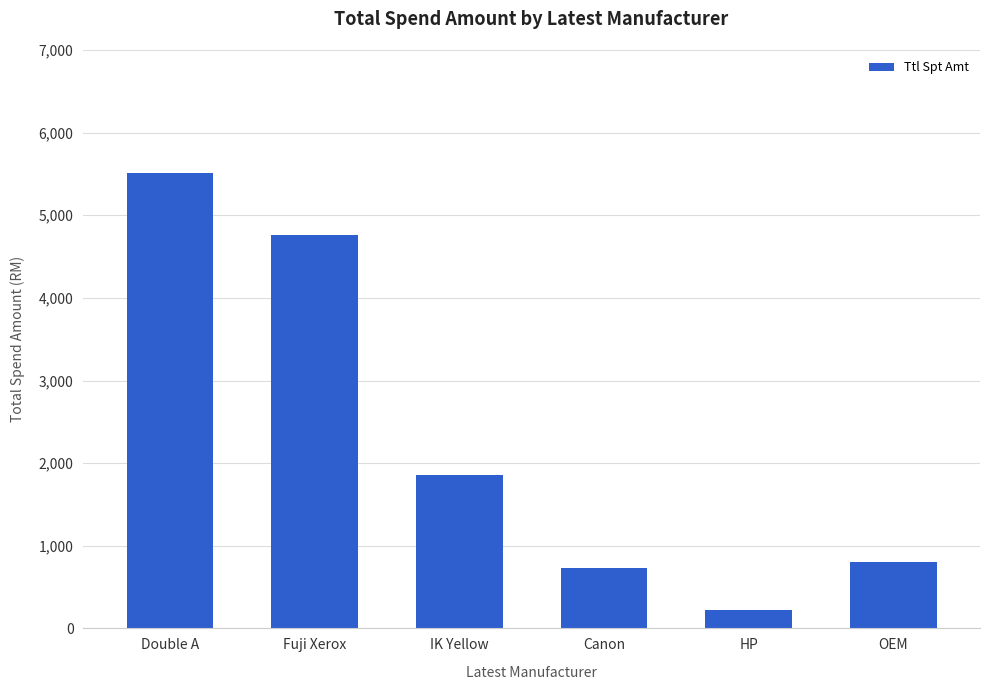

List the labels in order of value, largest first.

Double A, Fuji Xerox, IK Yellow, OEM, Canon, HP